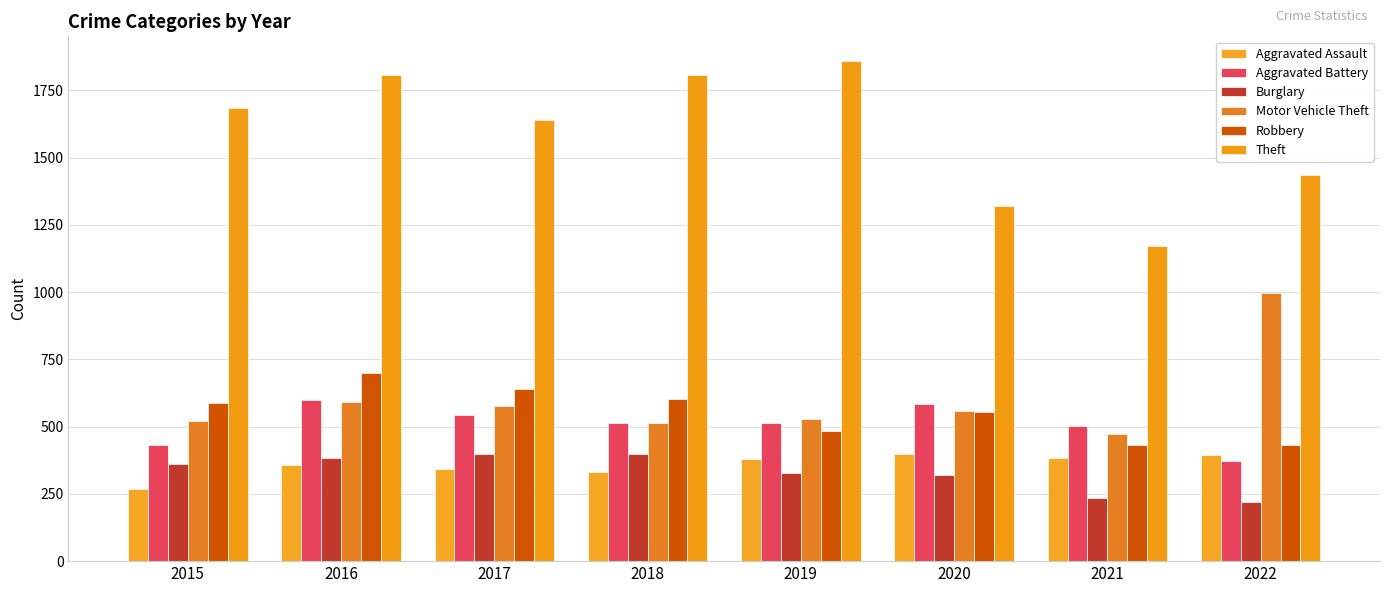

What are all the series names shown in the legend?

Aggravated Assault, Aggravated Battery, Burglary, Motor Vehicle Theft, Robbery, Theft